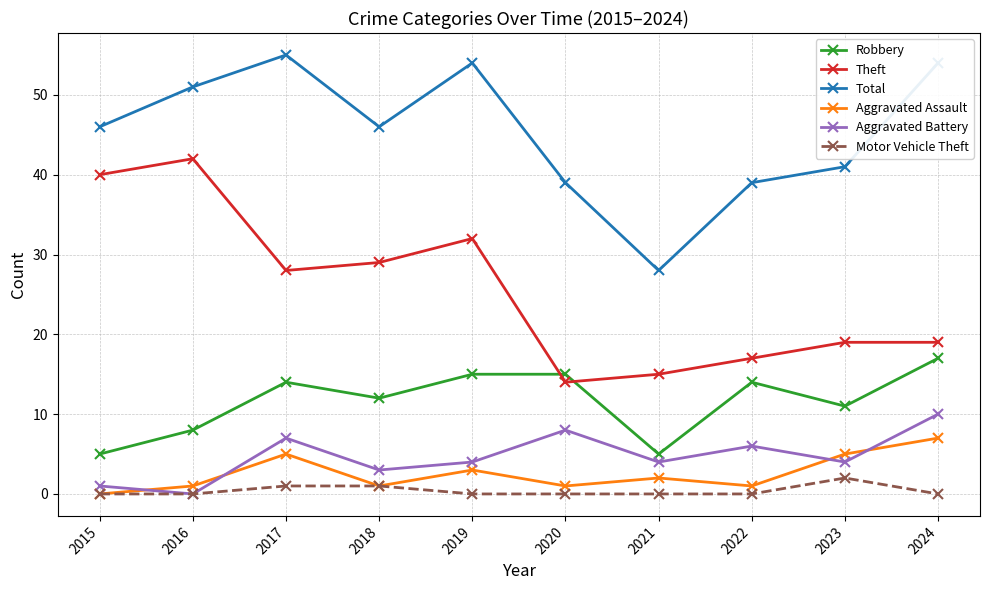

True or false: Robbery and Total cross at least once.

False